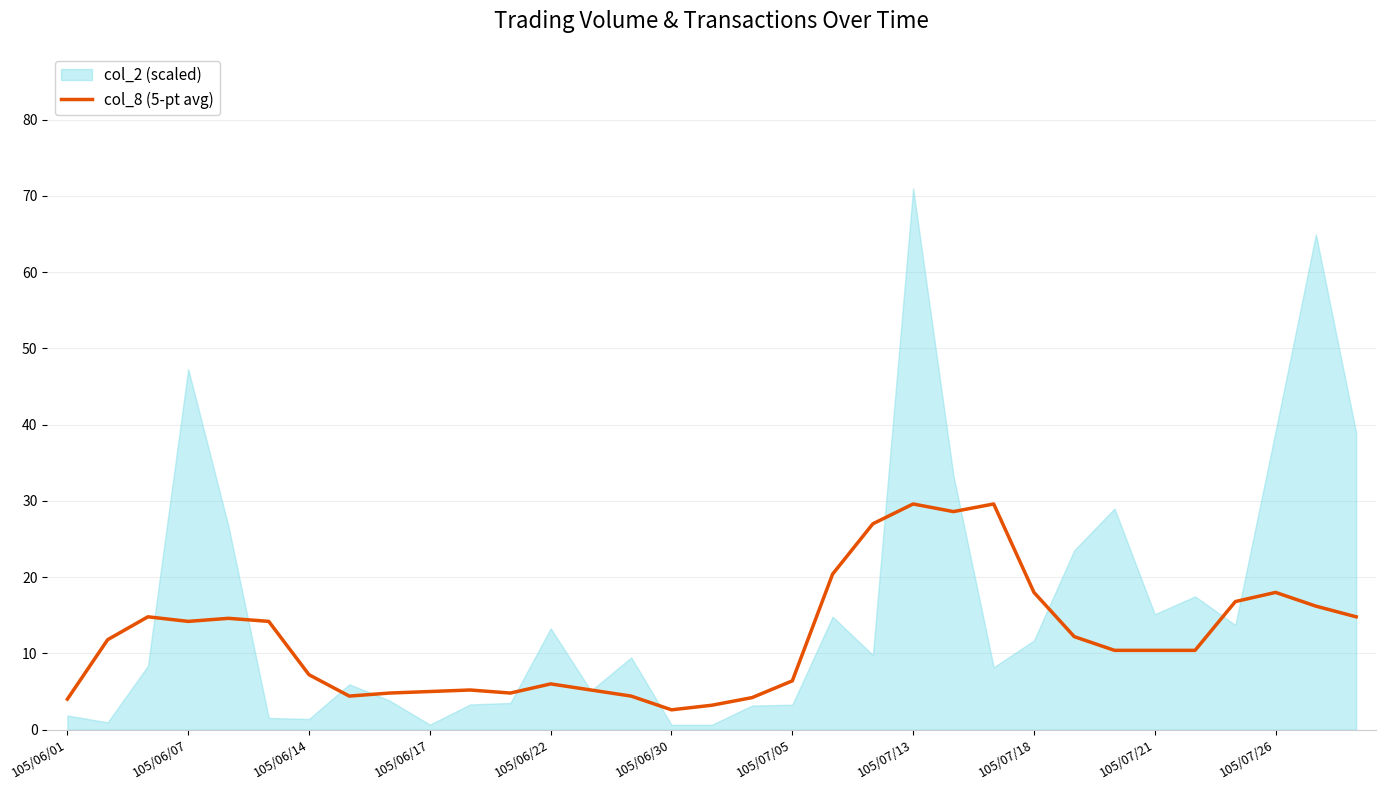

Is it true that col_8 (5-pt avg) equals 2.6 at 105/06/30?

True